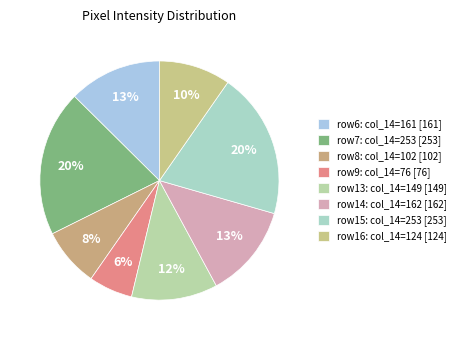

Is there a majority slice in this chart?

No